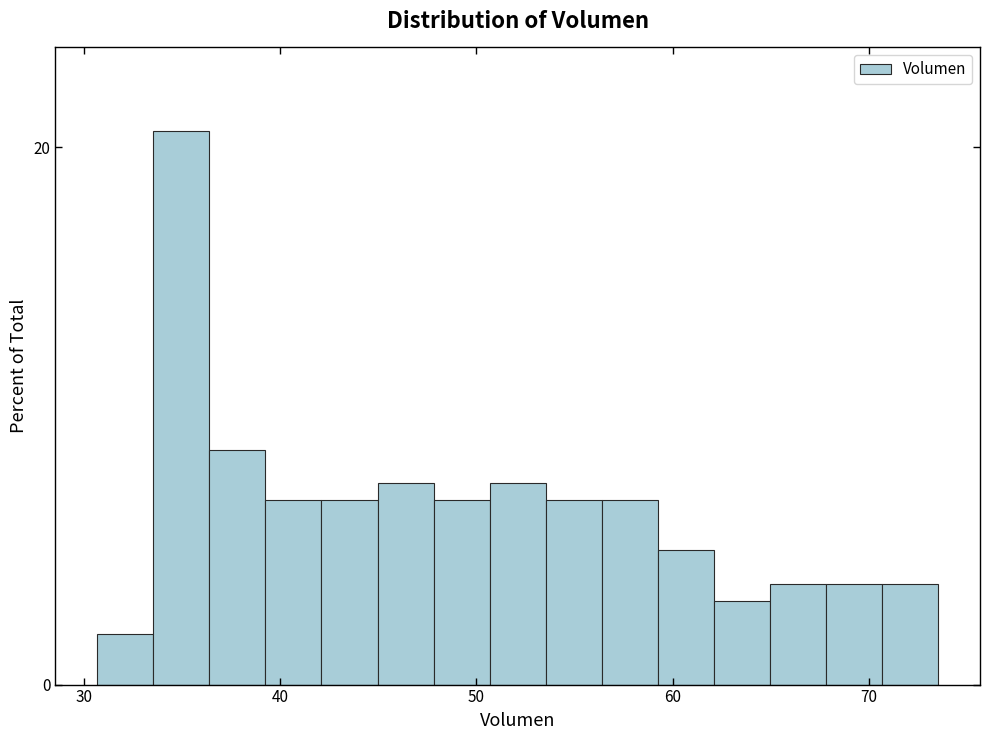

Read against the x-axis, roughly where is the centre of the tallest bar?

35